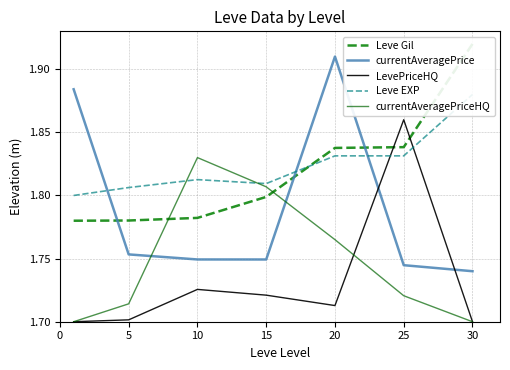

Count the number of categories in the chart.

7